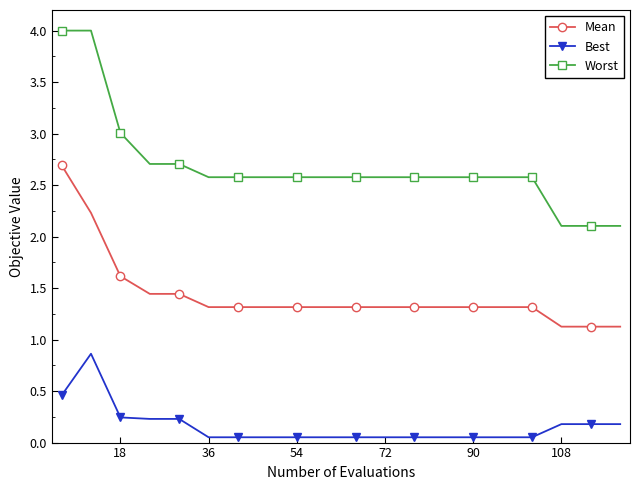

List the series in order of their overall mean, highest first.

Worst, Mean, Best